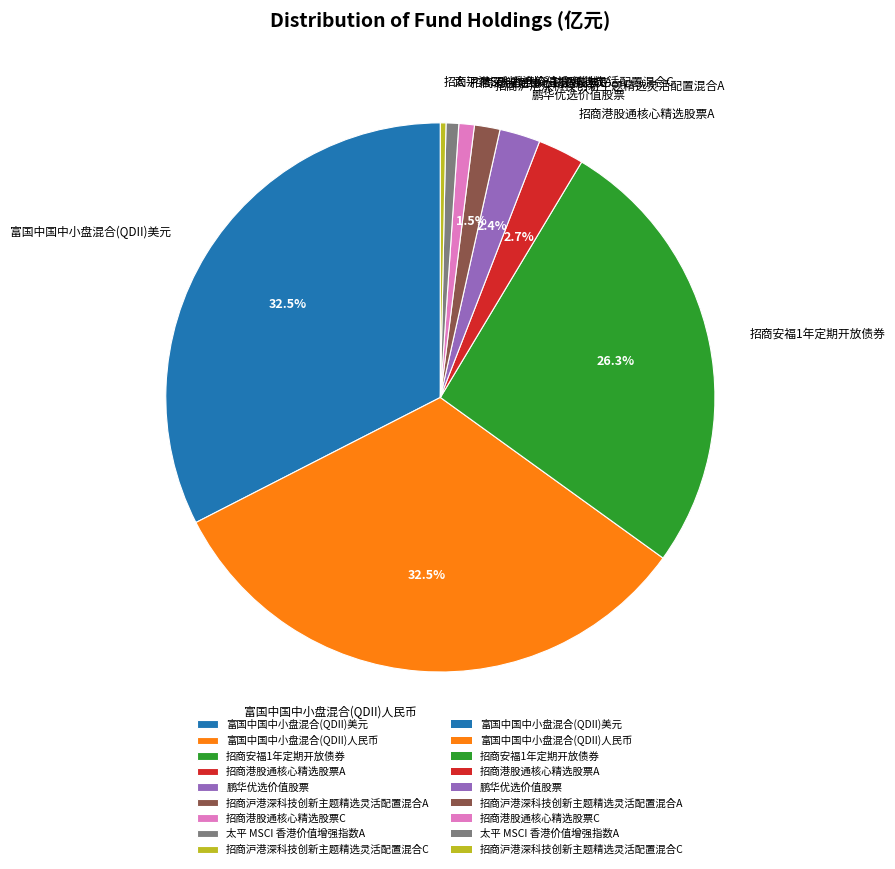

How many slices are in this pie chart?

9